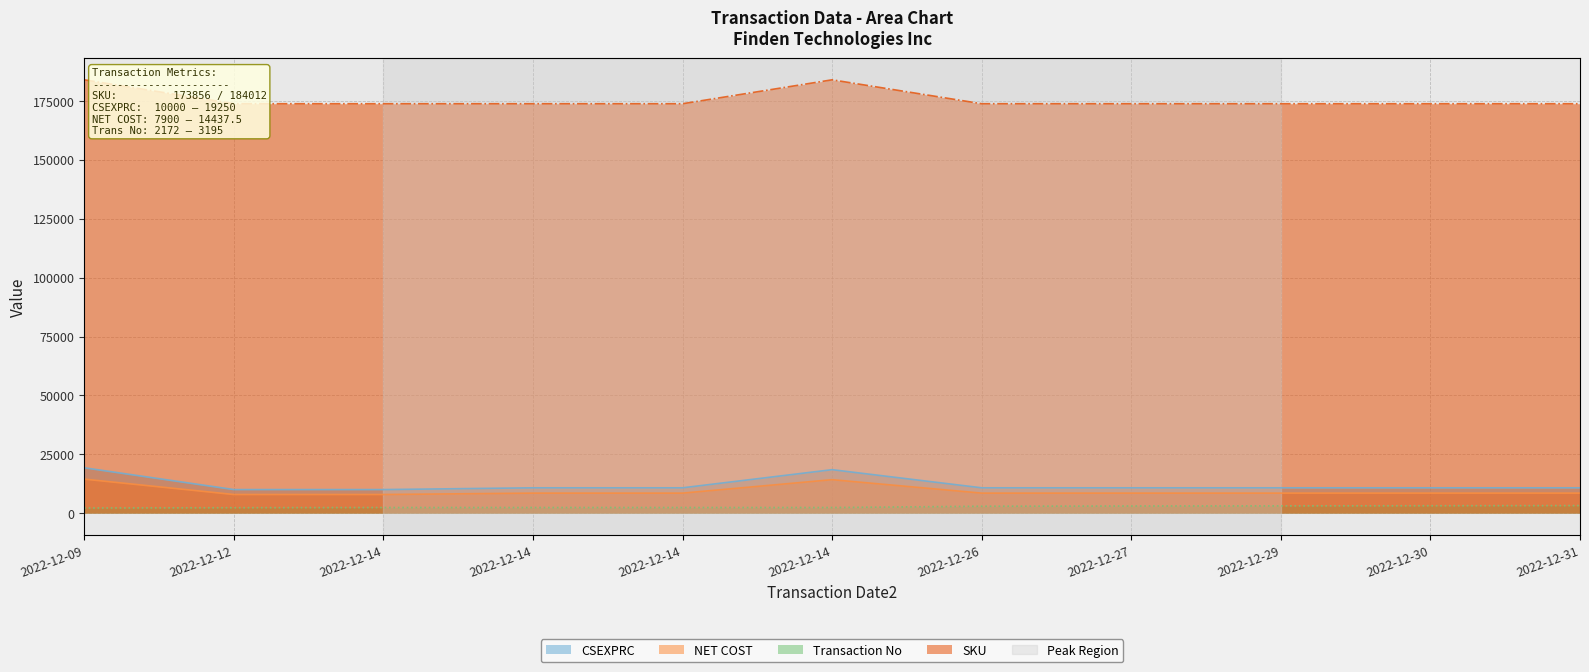

How many lines are shown in the chart?

4